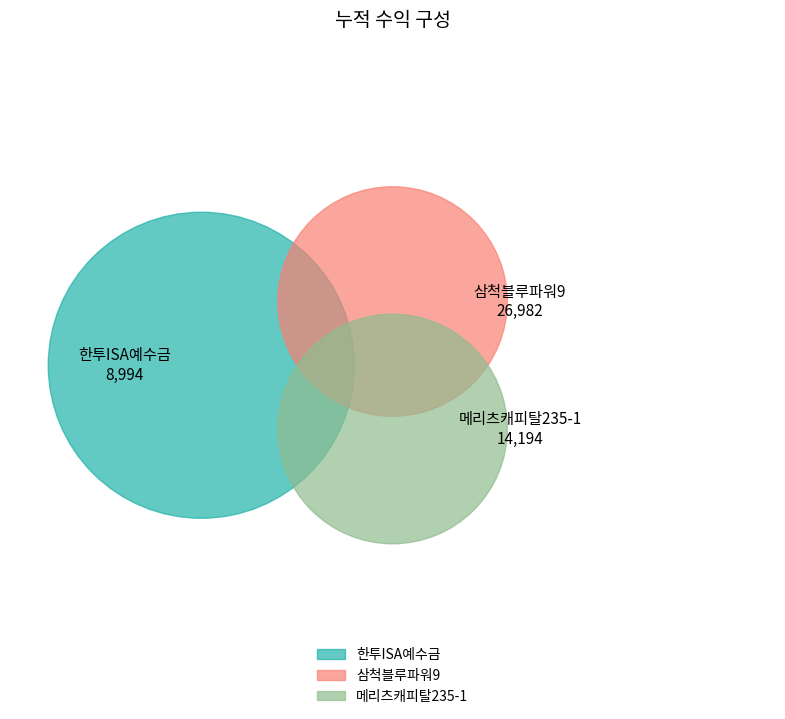

To the nearest percent, what is the difference between the largest and smallest slice percentages?

36%